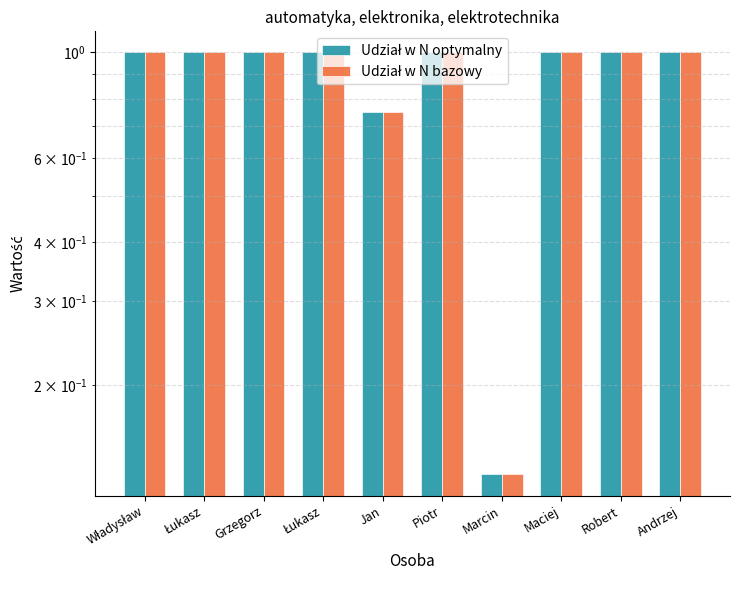

Count the Udział w N optymalny values in the range 1 to 2.

8